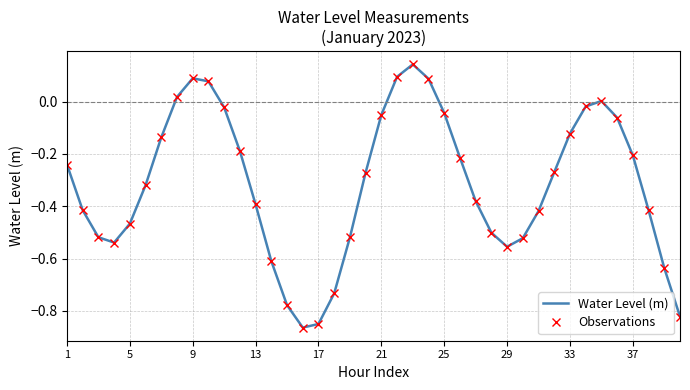

How many data points in Water Level (m) are less than 0?

33